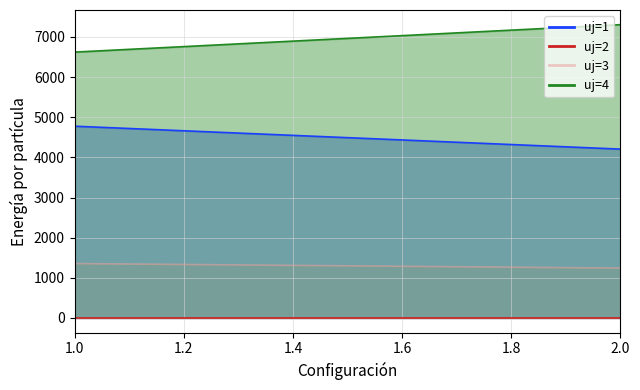

Which series changed the most between 1 and 2?

uj=4